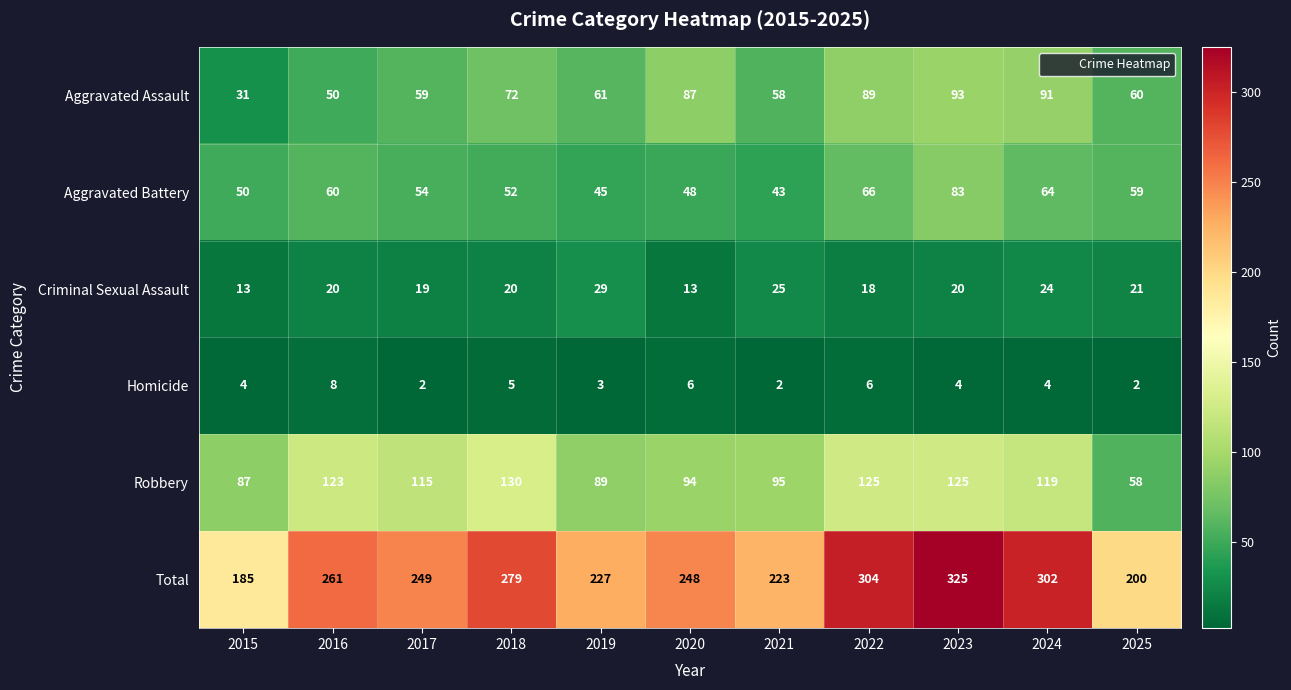

Which series has the largest total across all categories?

Total